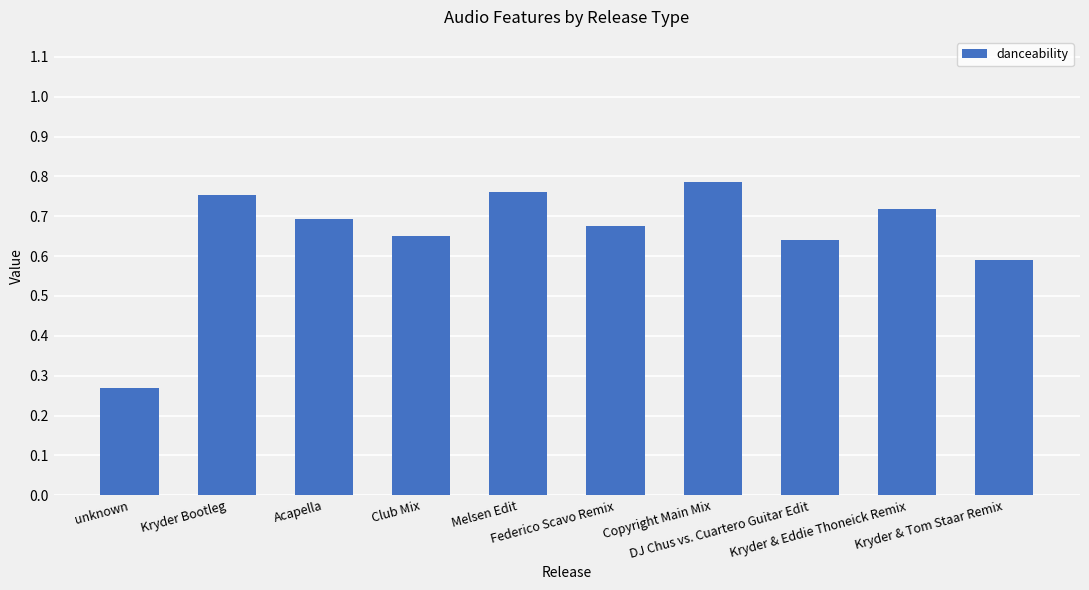

The chart shows a value of 0.6 at Kryder & Tom Staar Remix. True or false?

True